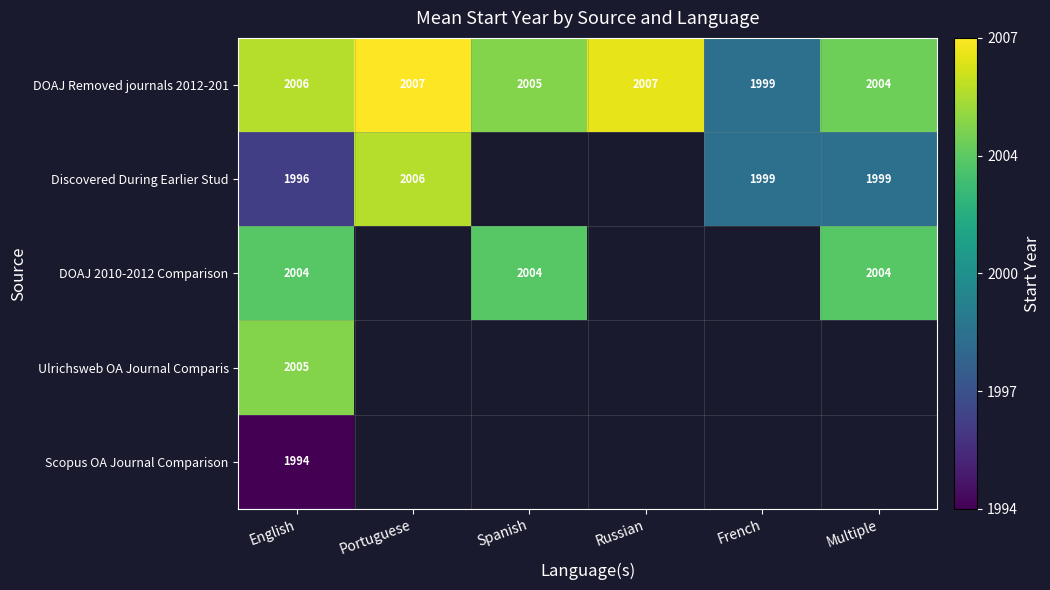

What is the sum of all DOAJ Removed journals 2012-201 values?

12028